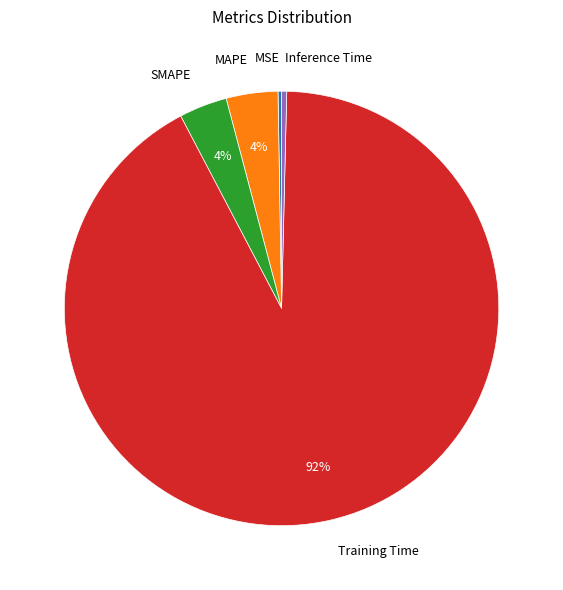

To the nearest percent, what is the average slice percentage?

20%